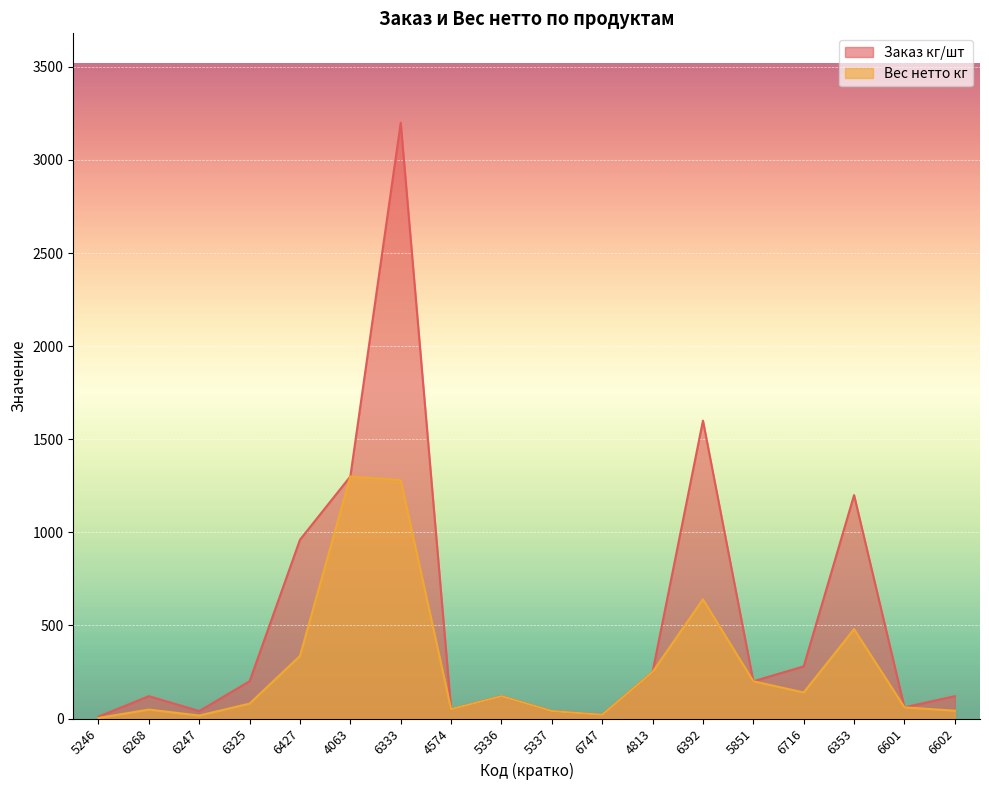

The value of Заказ кг/шт at 5336 is 40.6. True or false?

False